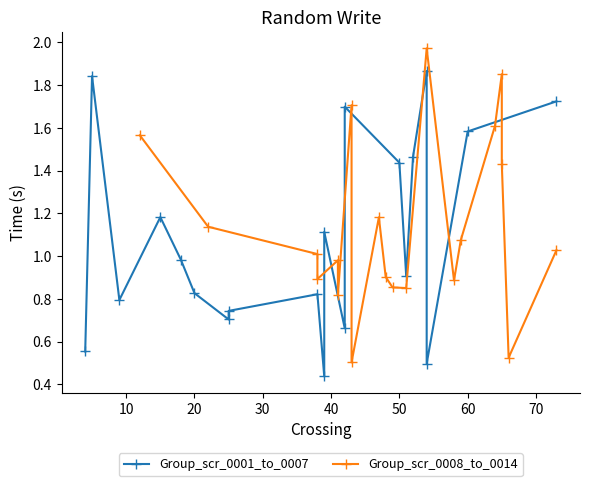

The Group_scr_0001_to_0007 series shows 0.6 at 12. True or false?

False